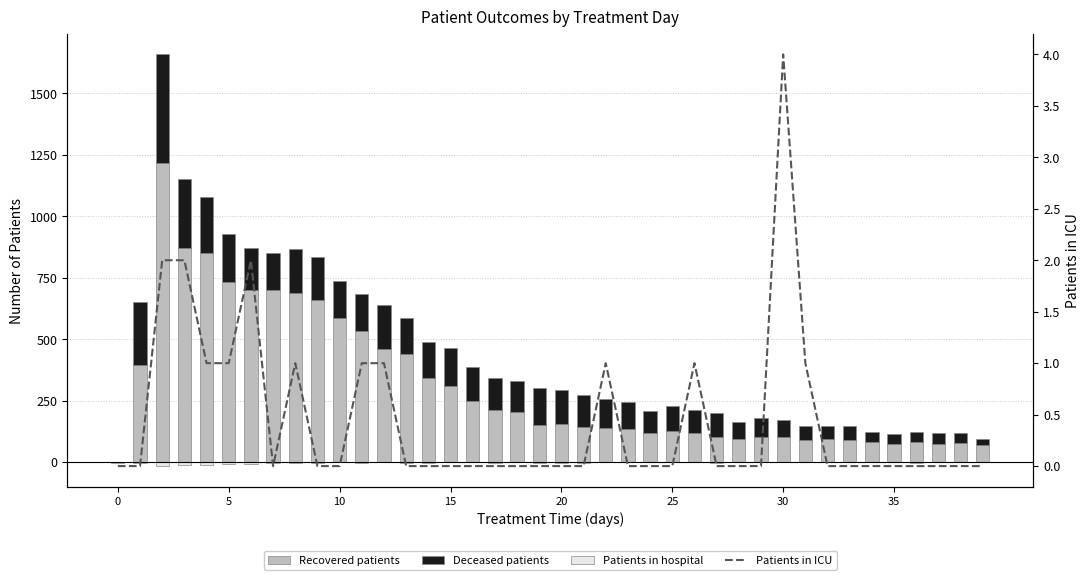

What is the maximum value for Patients in ICU?

4